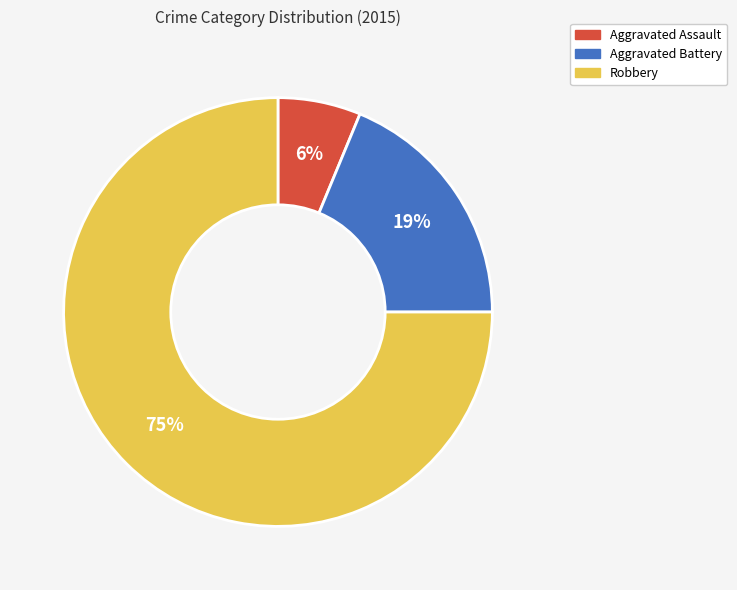

To the nearest percent, what is the average slice percentage?

33%